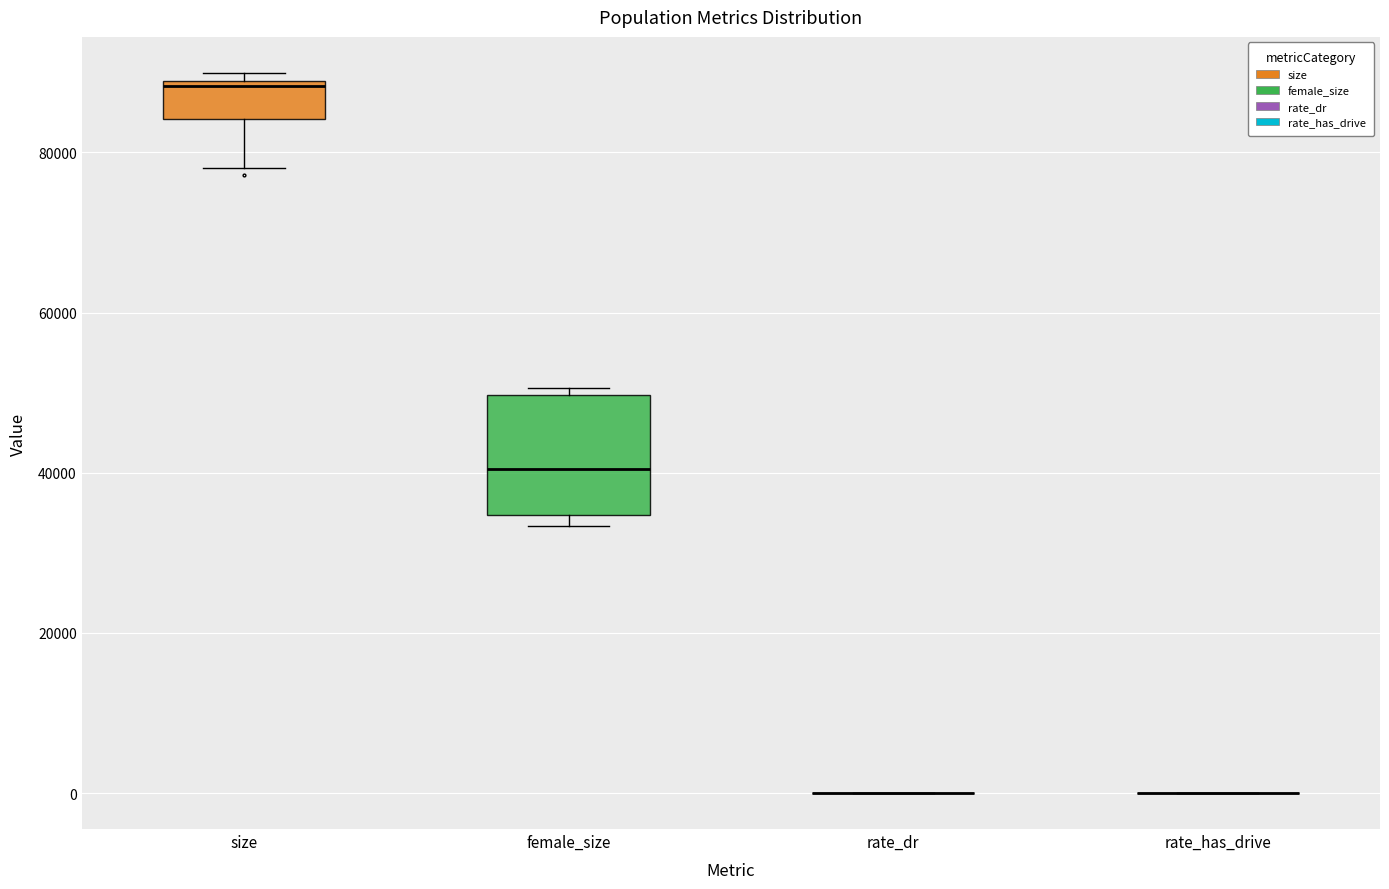

Comparing the boxes themselves (not the whiskers), which one is the tallest?

female_size